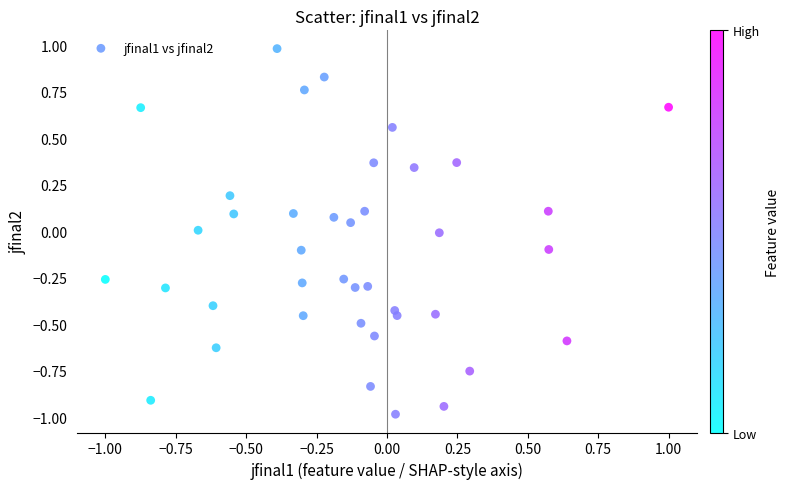

What is the range of X values (max minus min)?

2.0